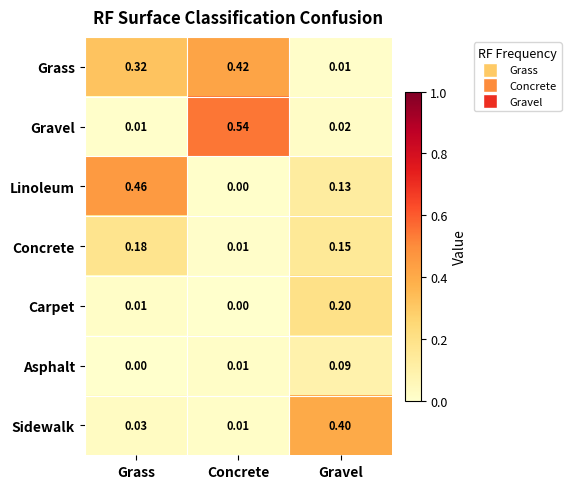

Rank the series at Gravel from lowest to highest value.

Grass, Gravel, Asphalt, Linoleum, Concrete, Carpet, Sidewalk